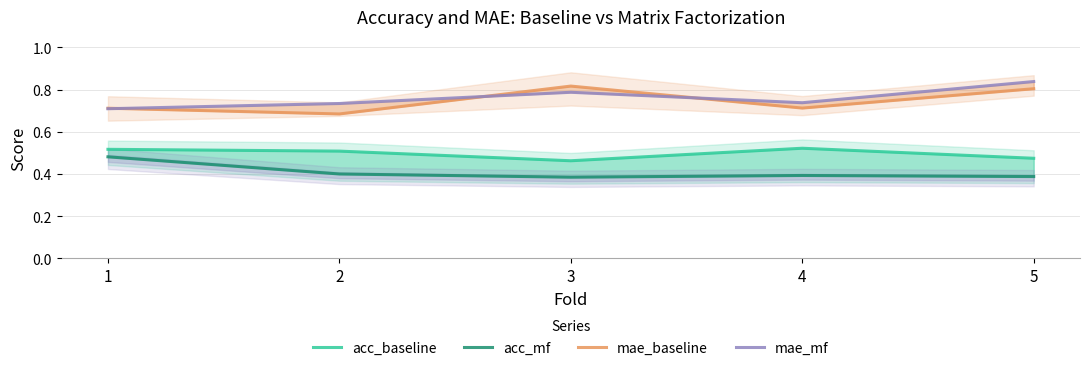

At which label is acc_baseline closest to 0?

3